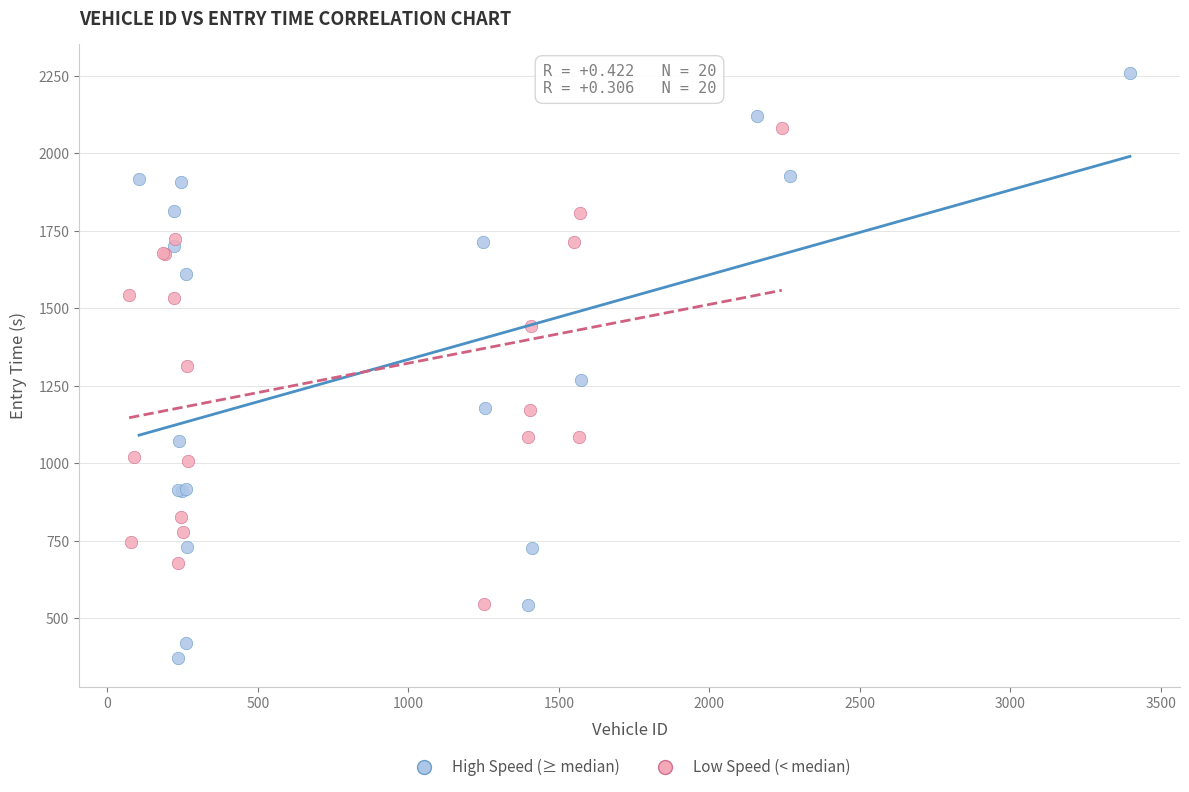

Which series has the widest spread of Y values?

High Speed (≥ median)